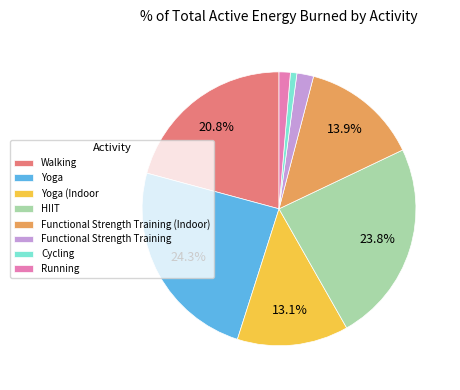

What is the smallest slice in the pie chart?

Cycling